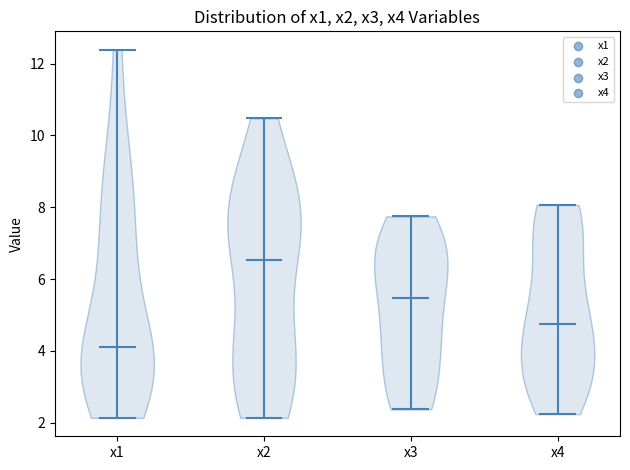

Reading left to right, read every violin against the y-axis: where its median line is, and the lowest and highest points it reaches. The values are not printed on the chart, so give them approximately, as read against the axis.

x1: median line 4.2, lowest point 2.2, highest point 12.4
x2: median line 6.6, lowest point 2.2, highest point 10.4
x3: median line 5.4, lowest point 2.4, highest point 7.8
x4: median line 4.8, lowest point 2.2, highest point 8.0